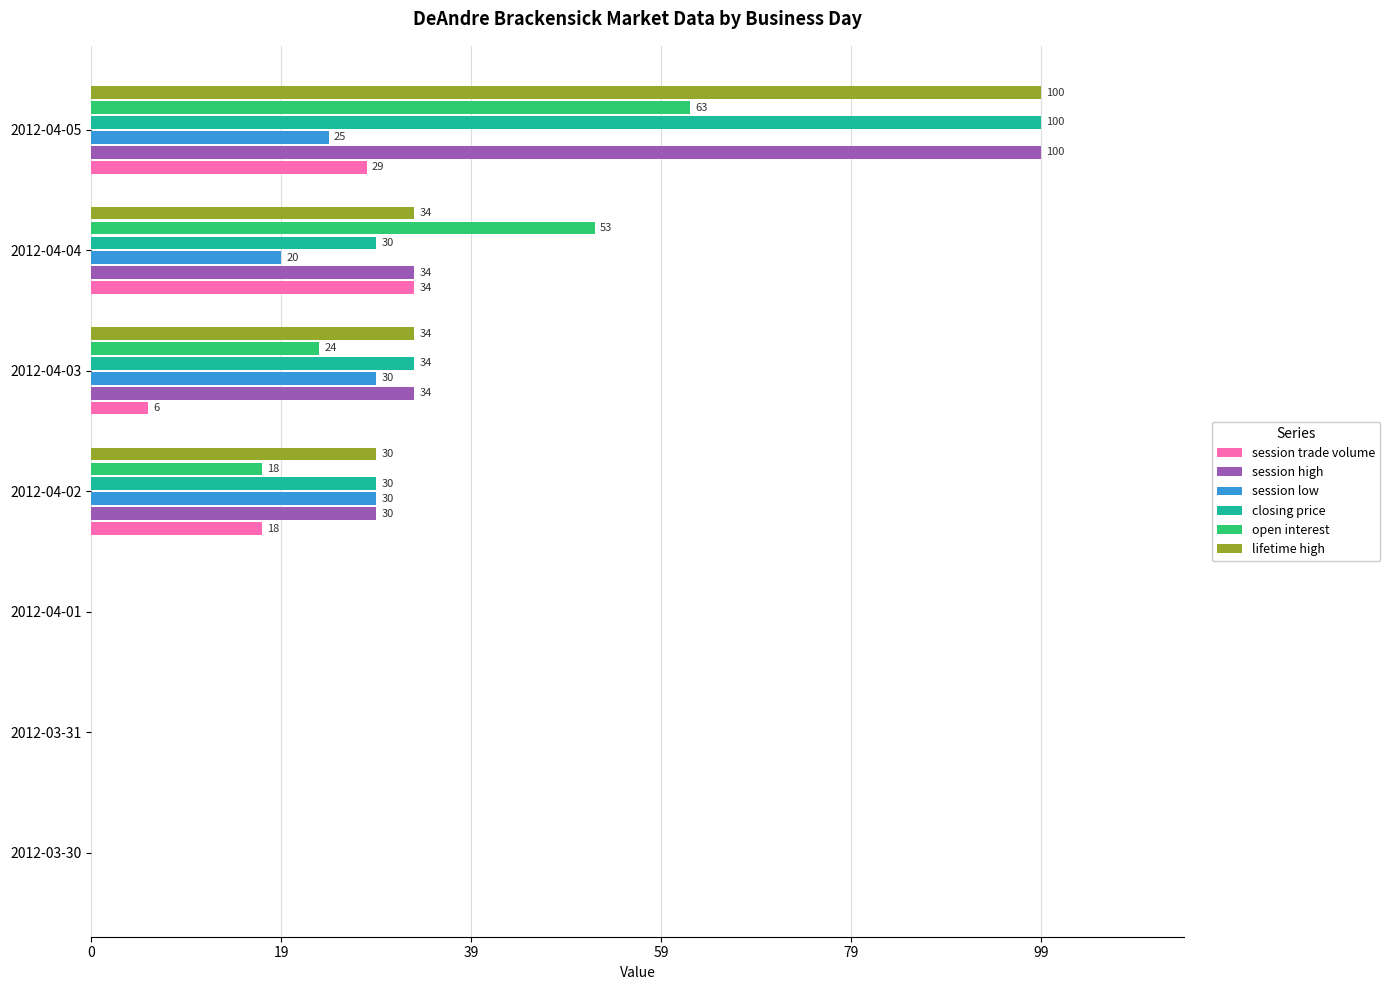

What are all the series names shown in the legend?

session trade volume, session high, session low, closing price, open interest, lifetime high